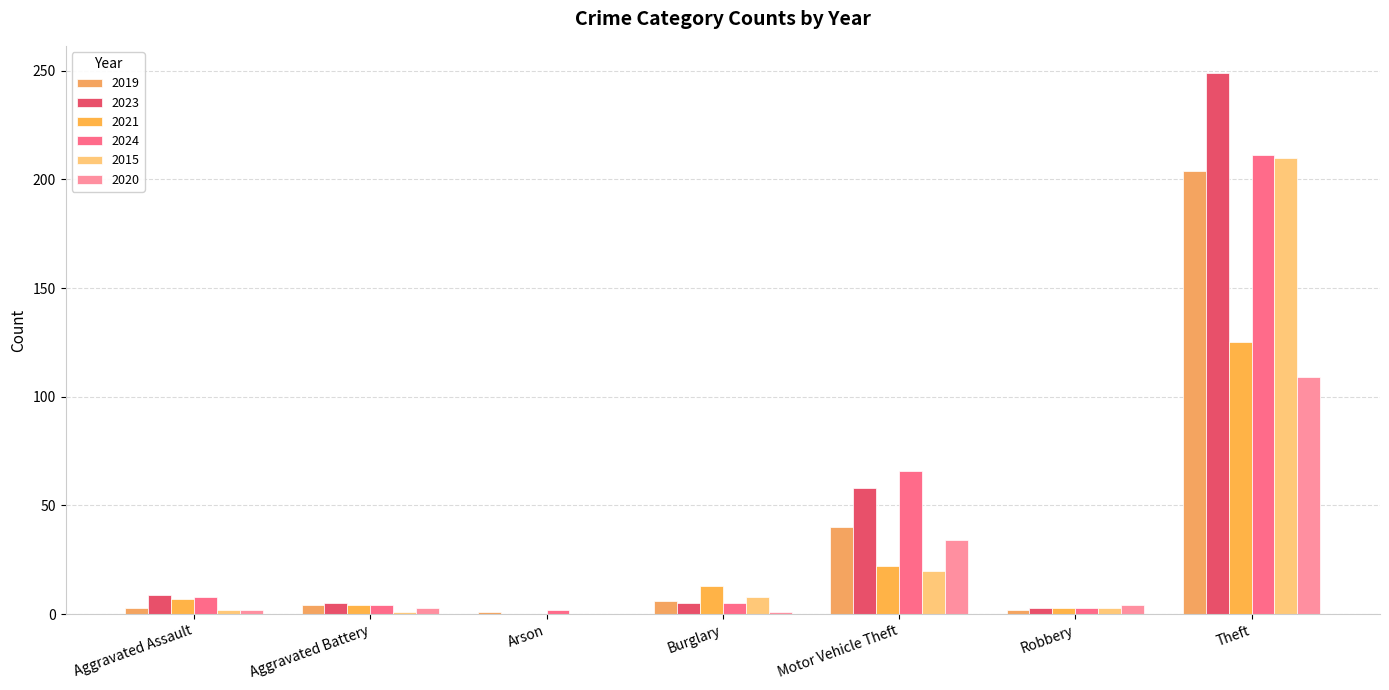

What is the difference between the maximum and second lowest values in the 2020 series?

108